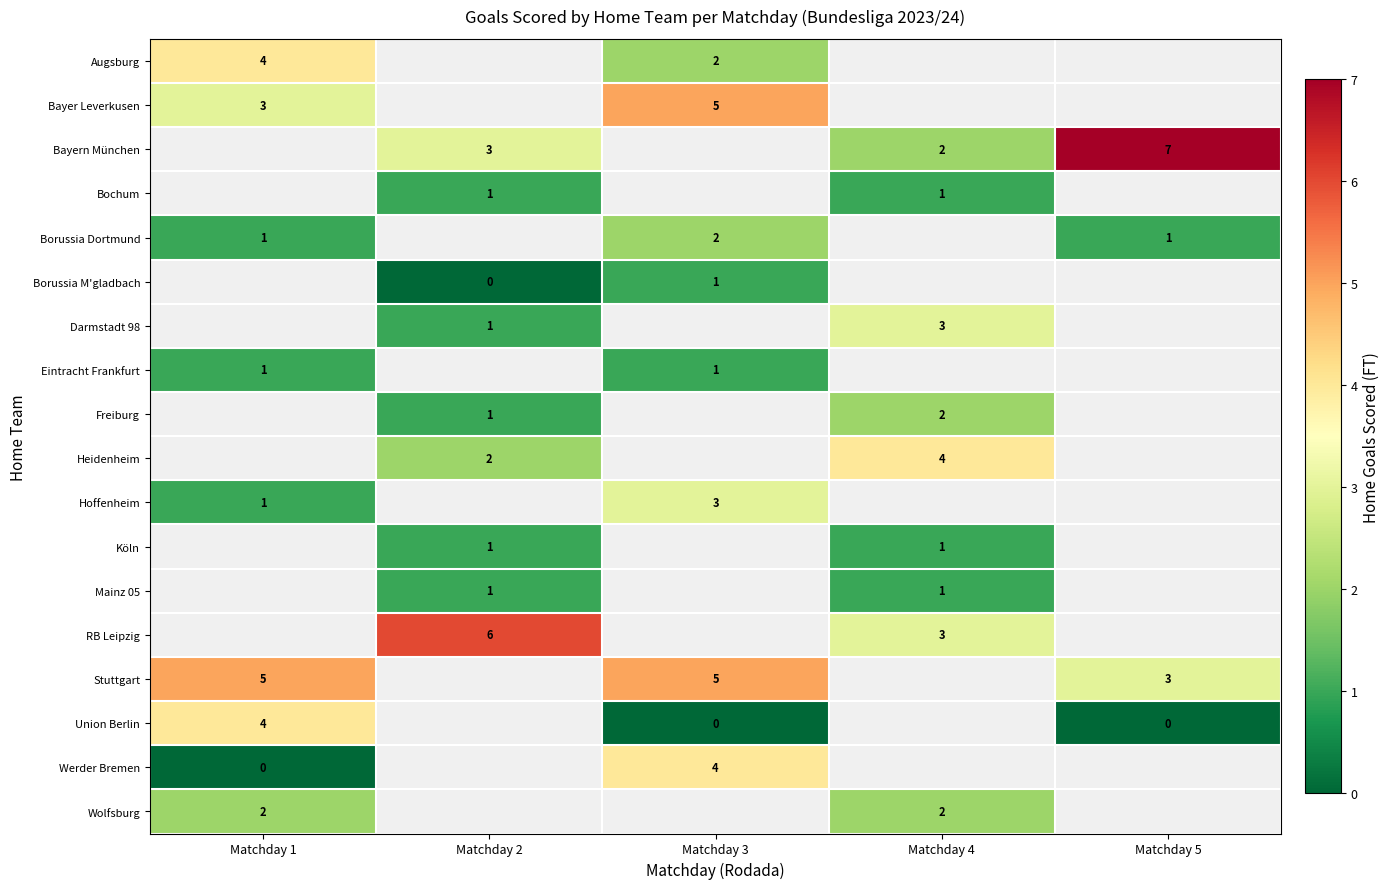

How many categories are shown in the chart?

5